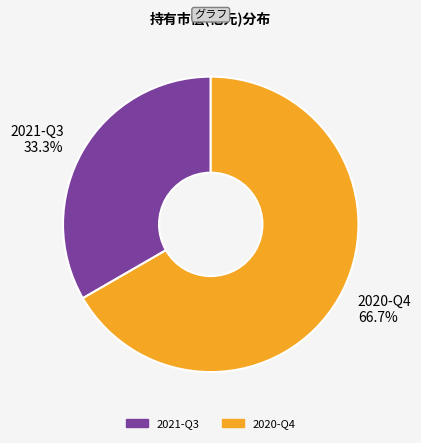

The 2020-Q4 slice represents 57% of the pie. True or false?

False